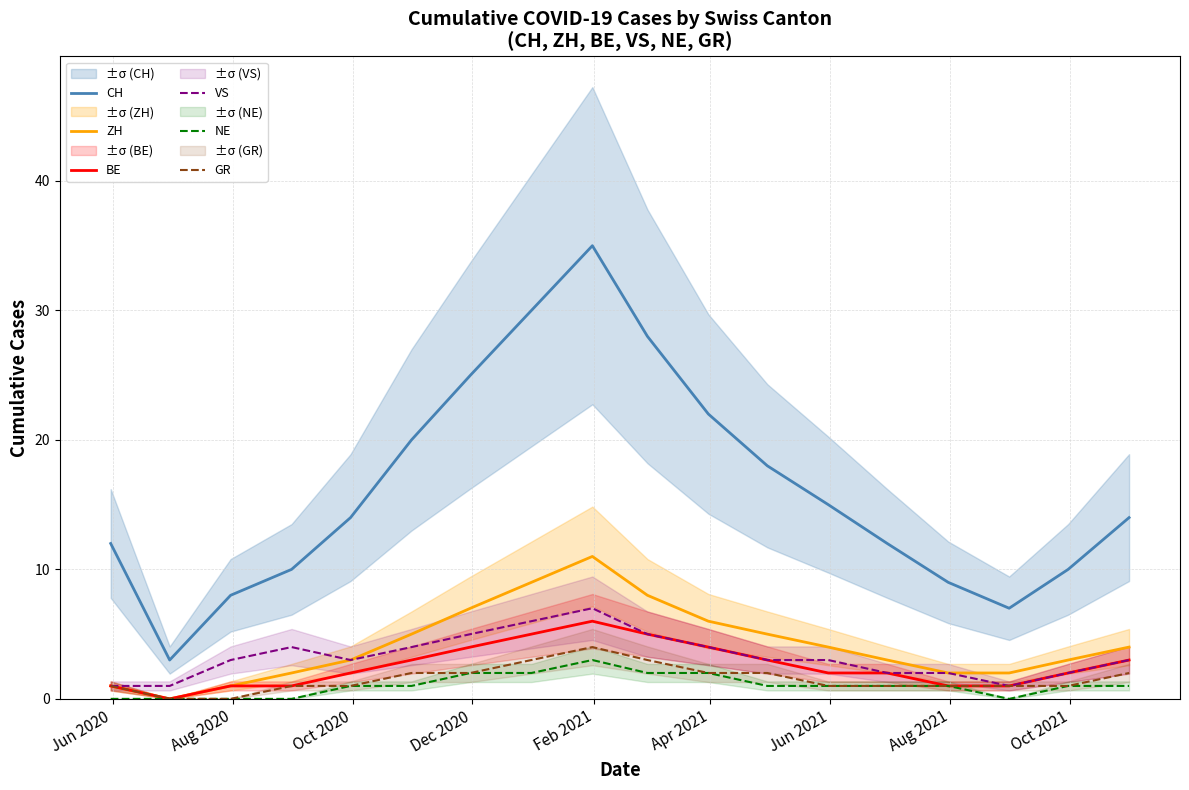

What are all the series names shown in the legend?

CH, ZH, BE, VS, NE, GR